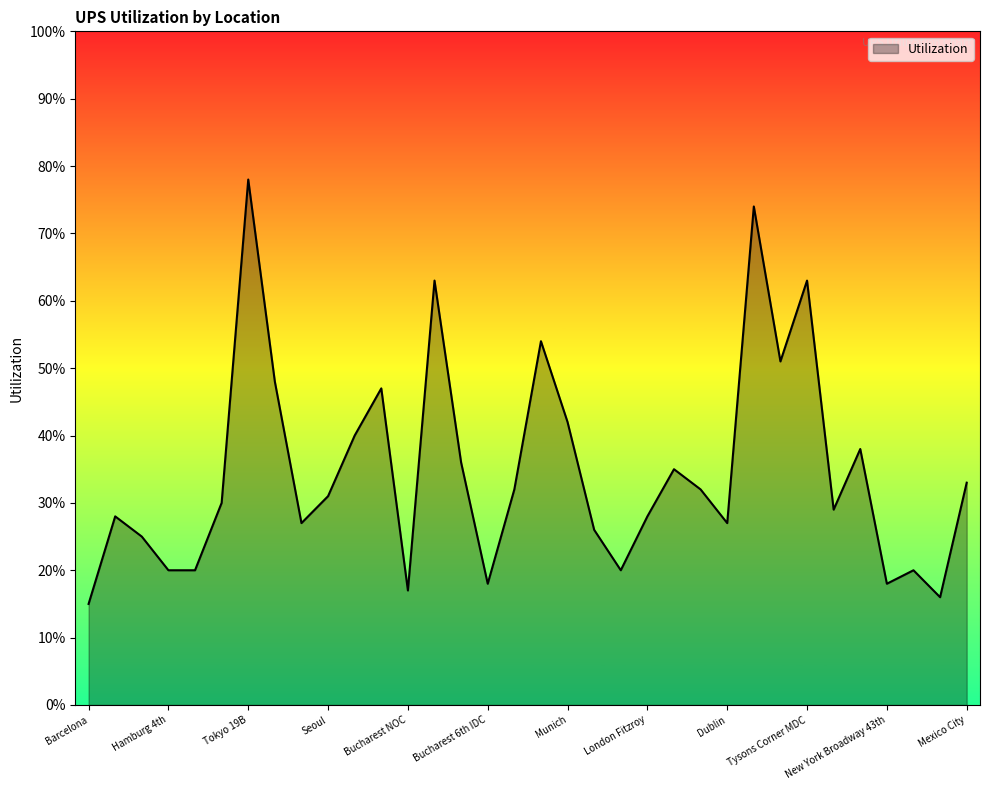

List the labels in order of value, largest first.

Tokyo 19B, Basel, Bucharest MDC, Tysons Corner MDC, Hamburg 1st, Arden Hills, Tokyo 20IDC, Singapore MDC, Munich, Singapore IDC, New York Broadway 17th, Bucharest Lab, London Maidenhead, Mexico City, Bucharest 7th IDC, Edinburgh, Seoul, Tokyo 19A, Tysons Corner Lab, Paris Trocadero, London Fitzroy, Hong Kong, Dublin, Stockholm, Brussels, Hamburg 4th, Paris Fotolia, Copenhagen, New York Union Square 5th, Bucharest 6th IDC, New York Broadway 43th, Bucharest NOC, New York Union Square 4th, Barcelona